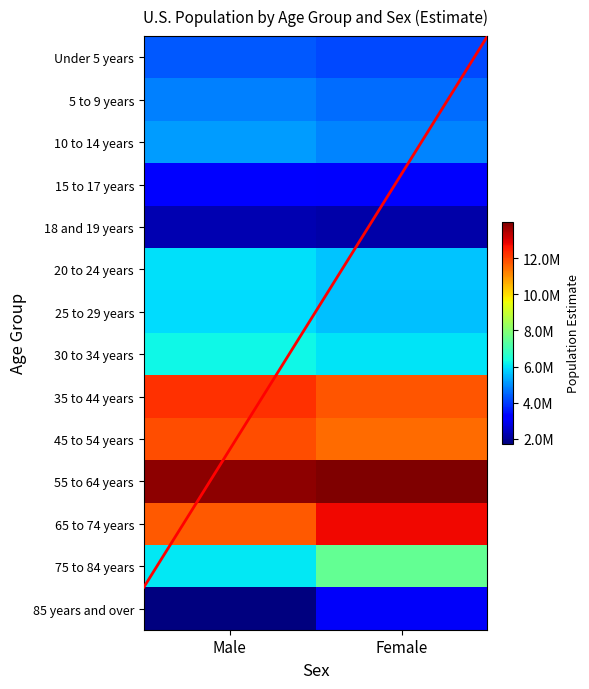

Which category has the lowest value across all series?

Male